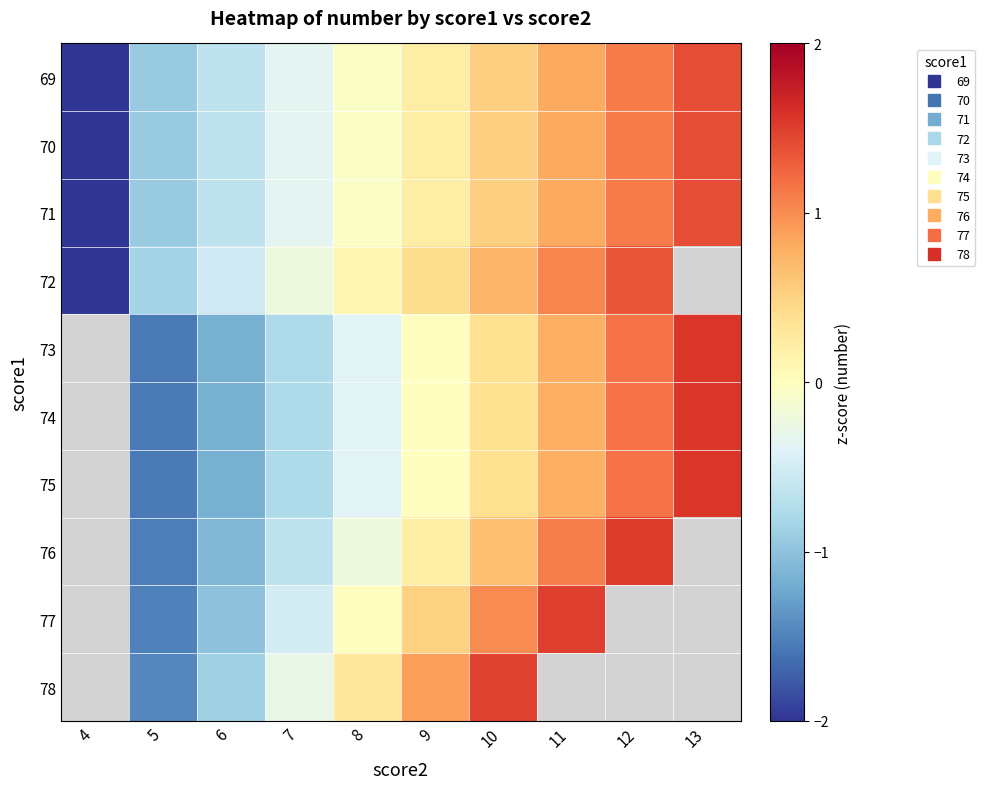

What is the maximum value for 70?

1.4